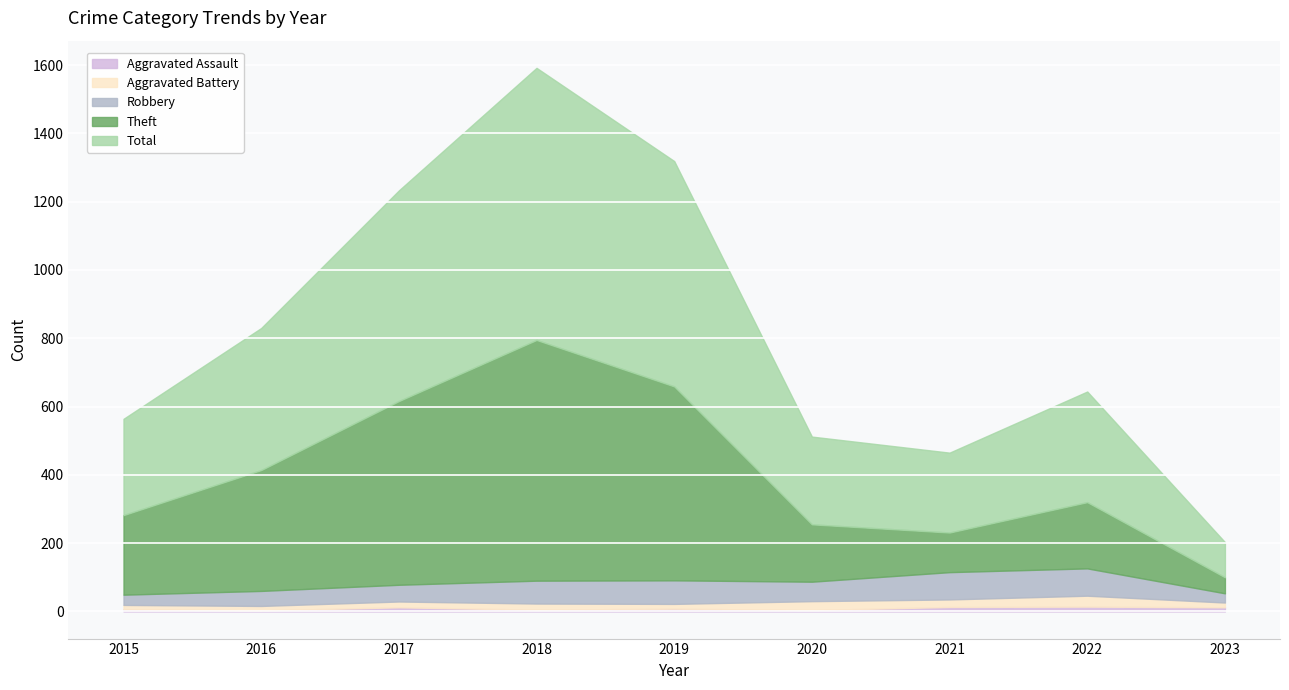

Reading right to left, extract all data points from this chart.

Aggravated Assault: 2023=12	2022=14	2021=13	2020=4	2019=8	2018=5	2017=12	2016=3	2015=6
Aggravated Battery: 2023=14	2022=32	2021=22	2020=26	2019=14	2018=18	2017=17	2016=13	2015=13
Robbery: 2023=27	2022=80	2021=80	2020=57	2019=69	2018=67	2017=49	2016=44	2015=30
Theft: 2023=47	2022=194	2021=116	2020=168	2019=568	2018=705	2017=538	2016=354	2015=233
Total: 2023=103	2022=324	2021=234	2020=257	2019=660	2018=797	2017=617	2016=416	2015=282